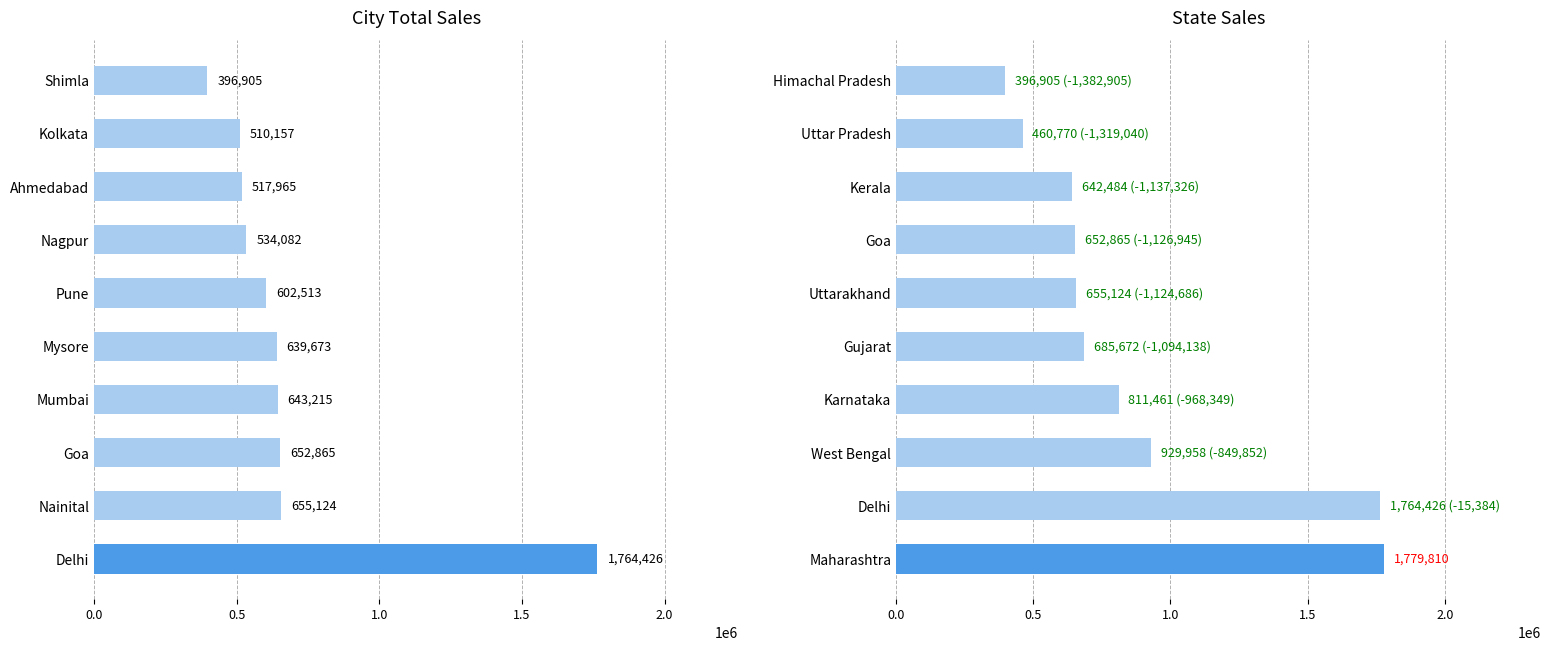

How many bars are there in total?

20